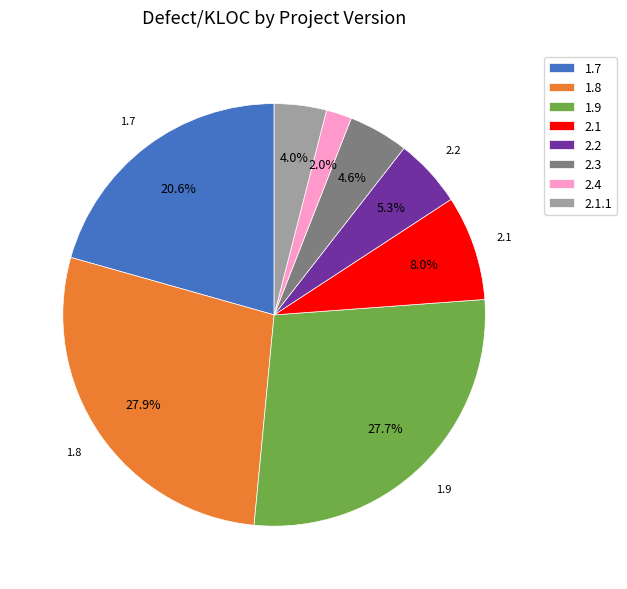

How many segments does this pie chart have?

8